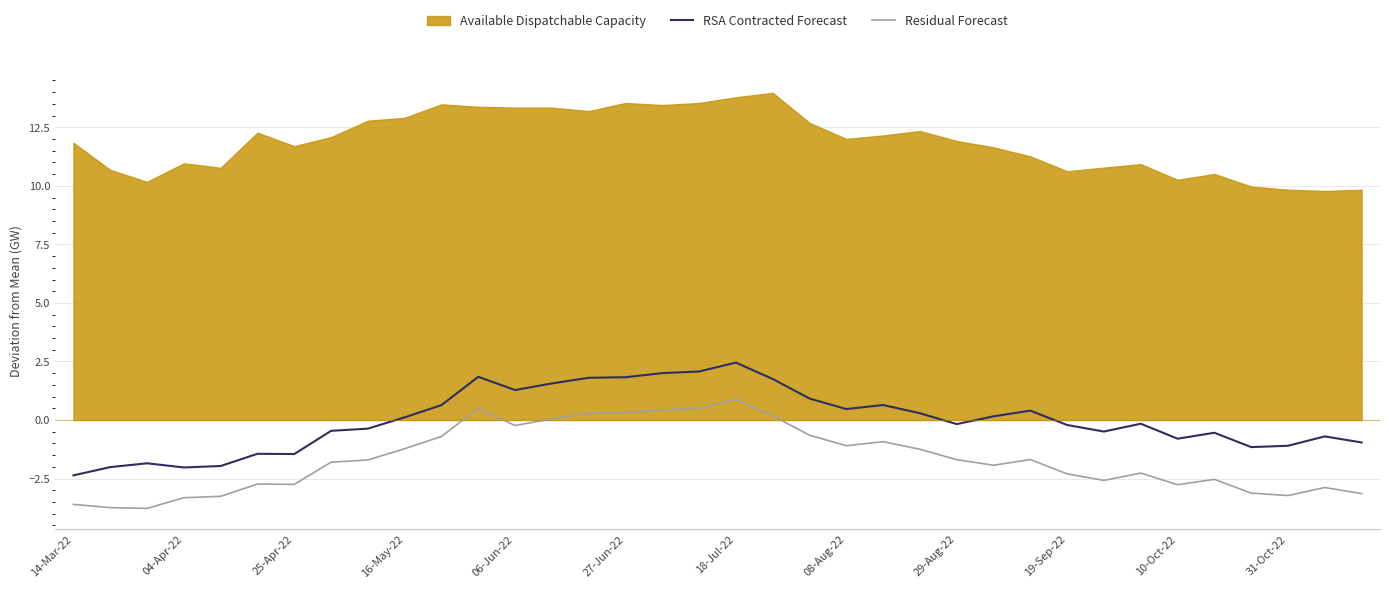

At how many categories does at least one series exceed -3?

36